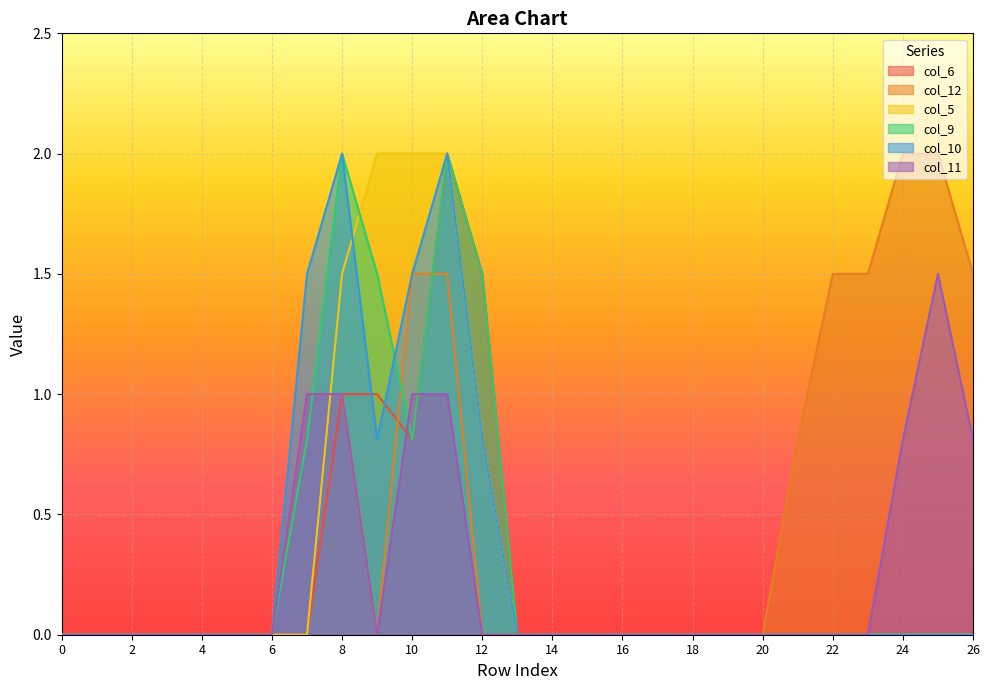

What are all the series names shown in the legend?

col_6, col_12, col_5, col_9, col_10, col_11